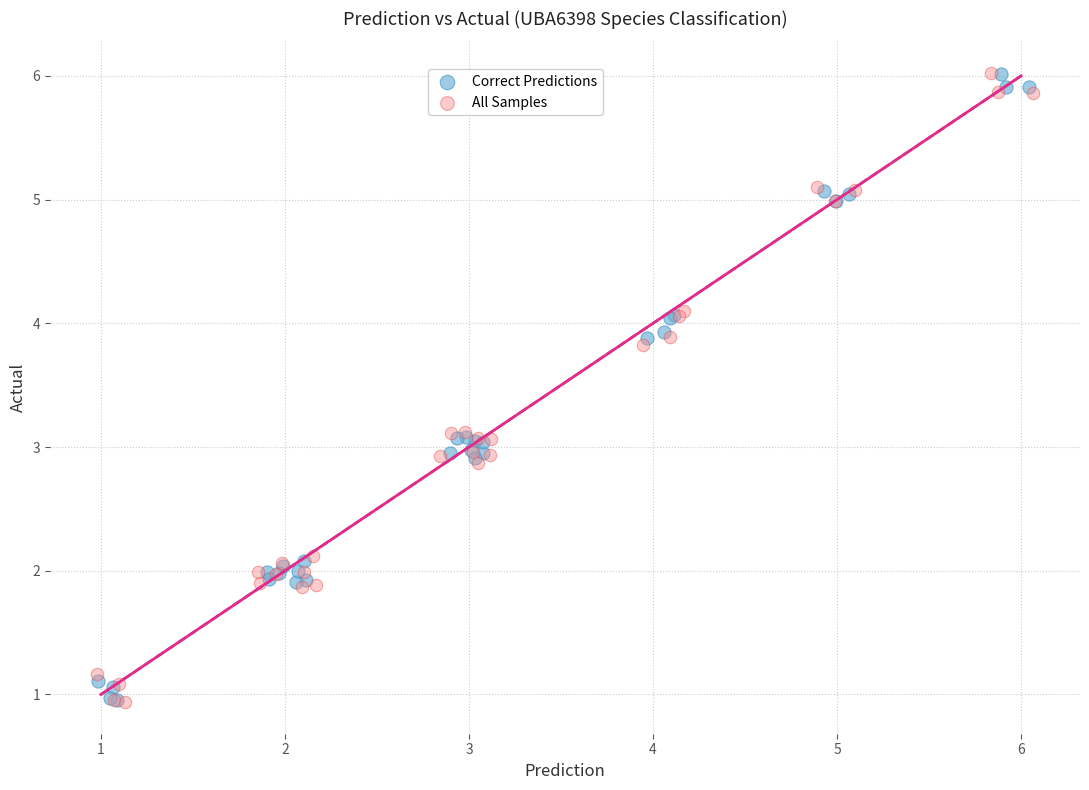

What are all the series names shown in the legend?

Correct Predictions, All Samples